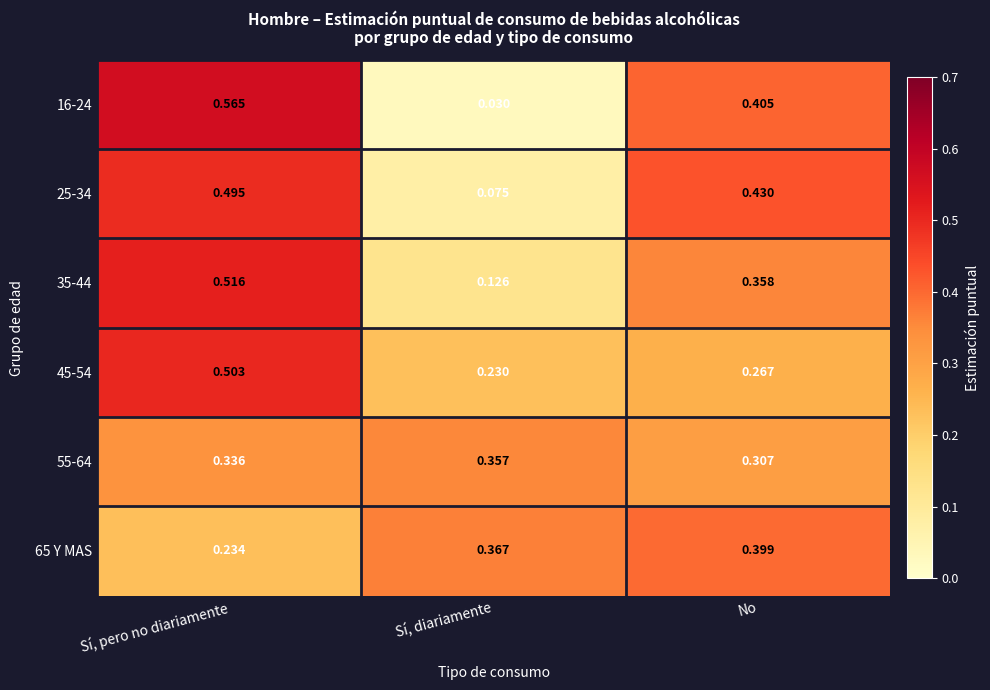

What is the total value across all series at Sí, pero no diariamente?

2.6